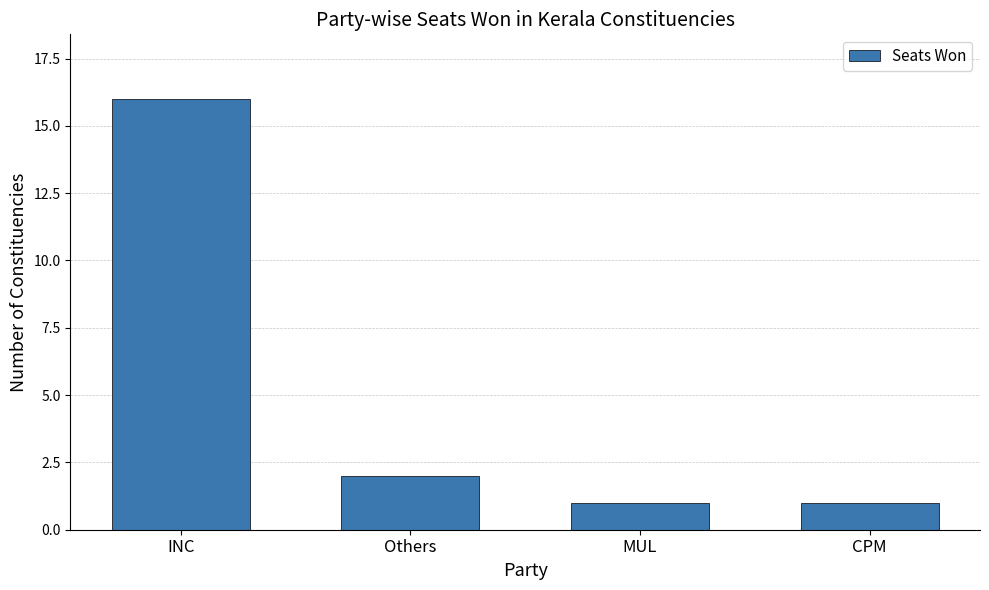

The value at INC is 21. True or false?

False